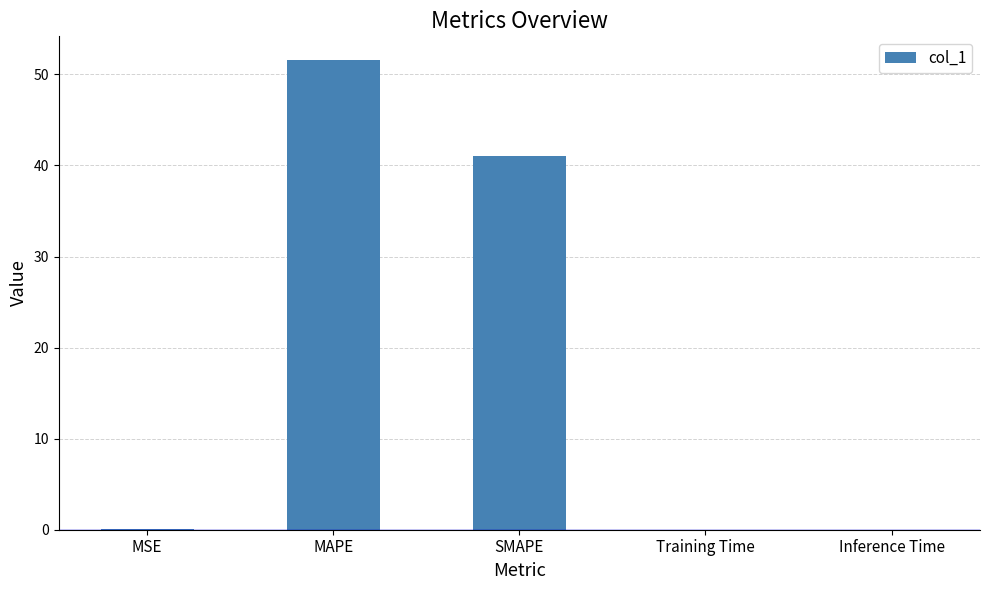

Which has a higher value, Training Time or SMAPE?

SMAPE